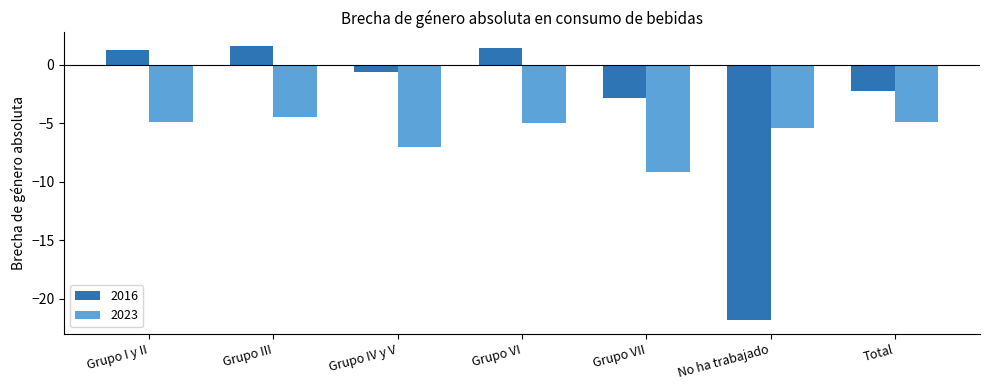

What is the highest value of the 2016 series?

1.6